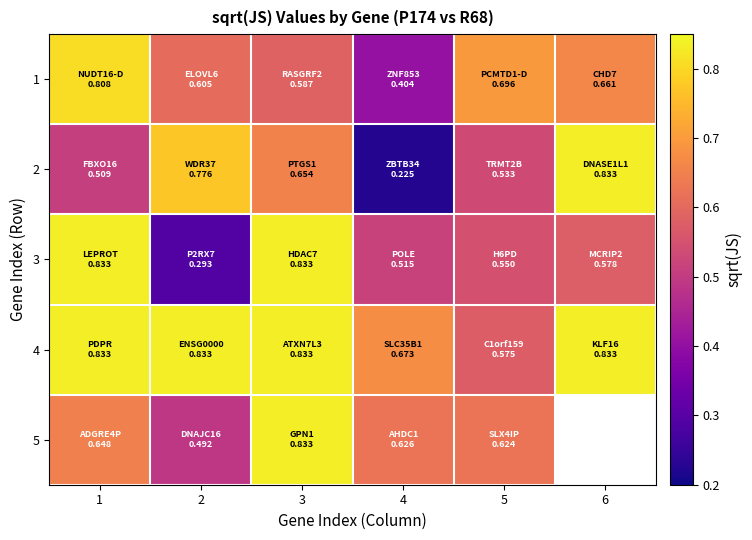

Is it true that 2 equals 0.4 at 4?

False